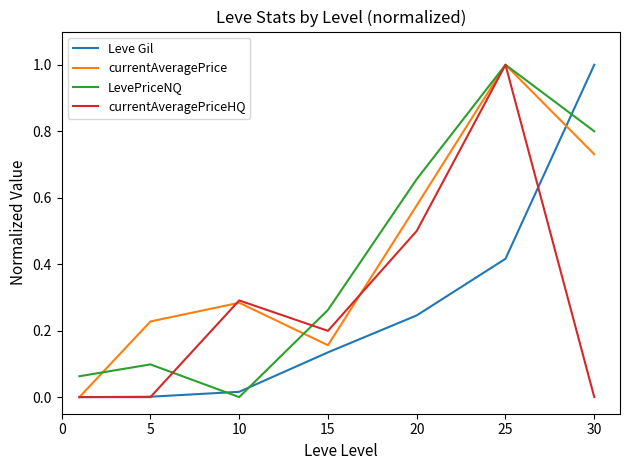

Does the chart have visible grid lines?

No